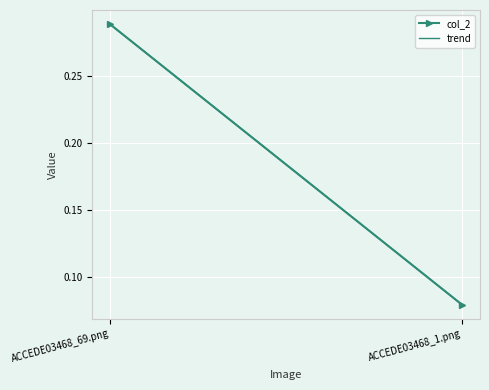

Is it true that trend equals 0.1 at ACCEDE03468_69.png?

False